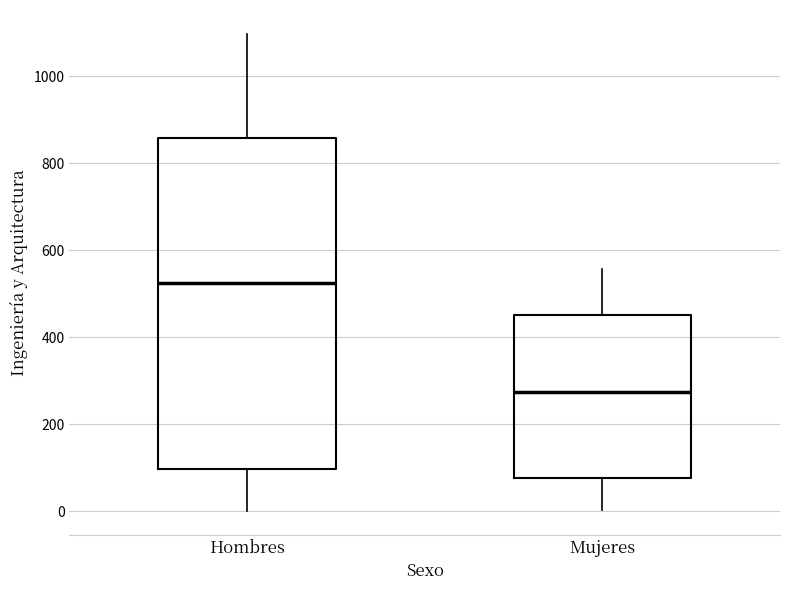

Comparing the boxes themselves (not the whiskers), which one is the tallest?

Hombres